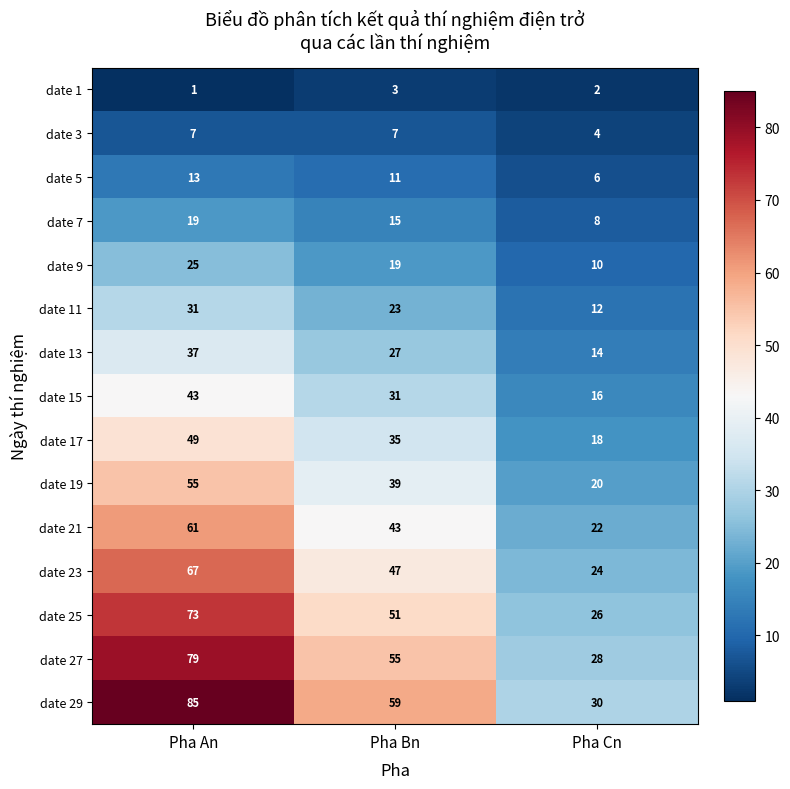

Count the date 9 values in the range 10 to 25.

3